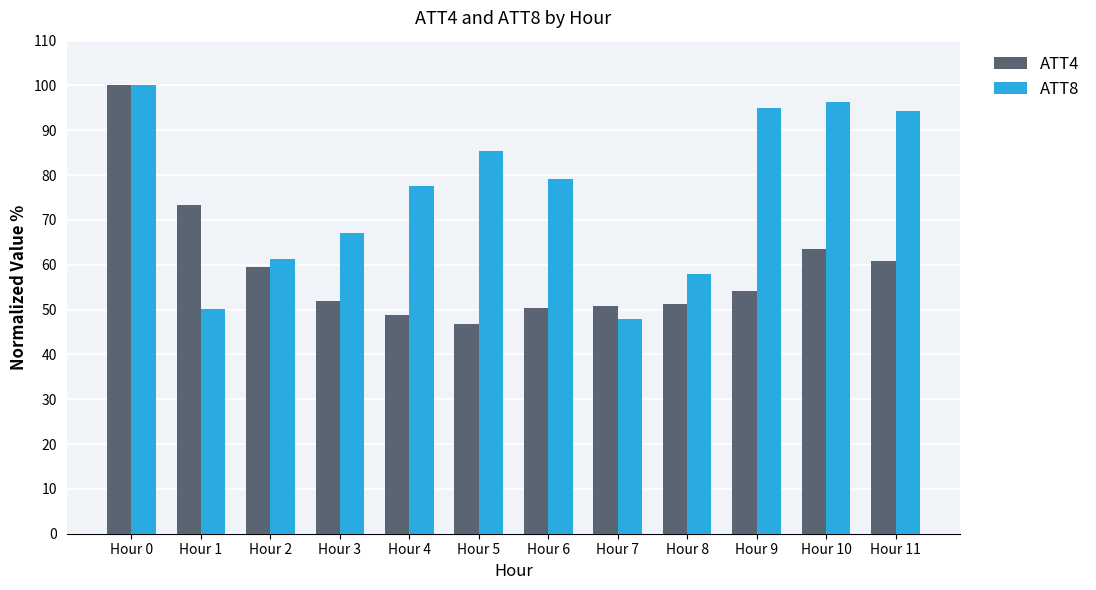

What is the difference between the highest and lowest values at Hour 1?

23.1